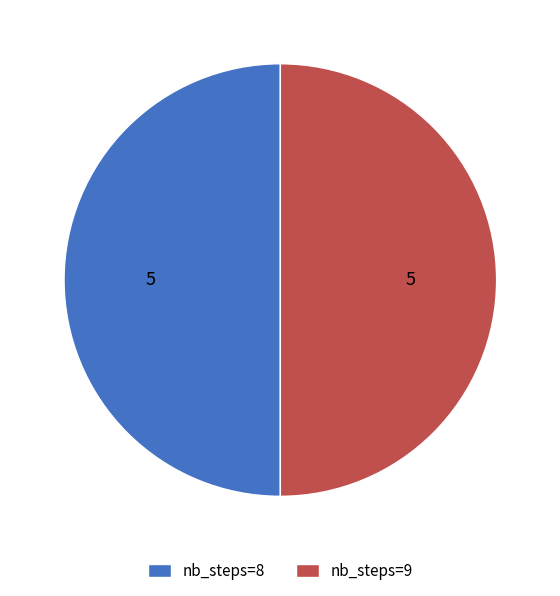

Is the sum of nb_steps=9 and nb_steps=8 greater than half?

Yes